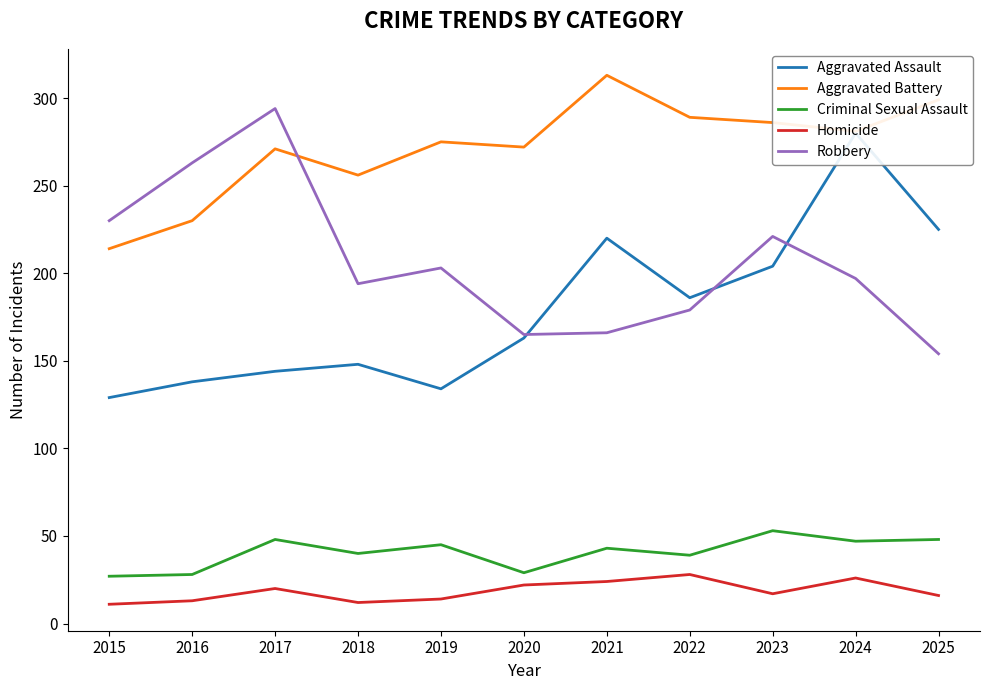

At which category does Aggravated Assault reach its first local peak?

2018